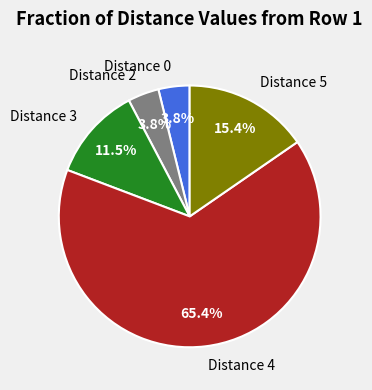

Which slice represents more than half of the pie?

Distance 4